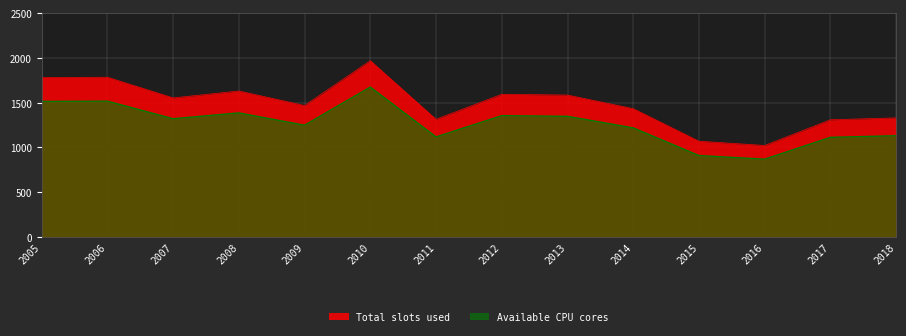

What is the difference between the second highest and second lowest values?

714.6